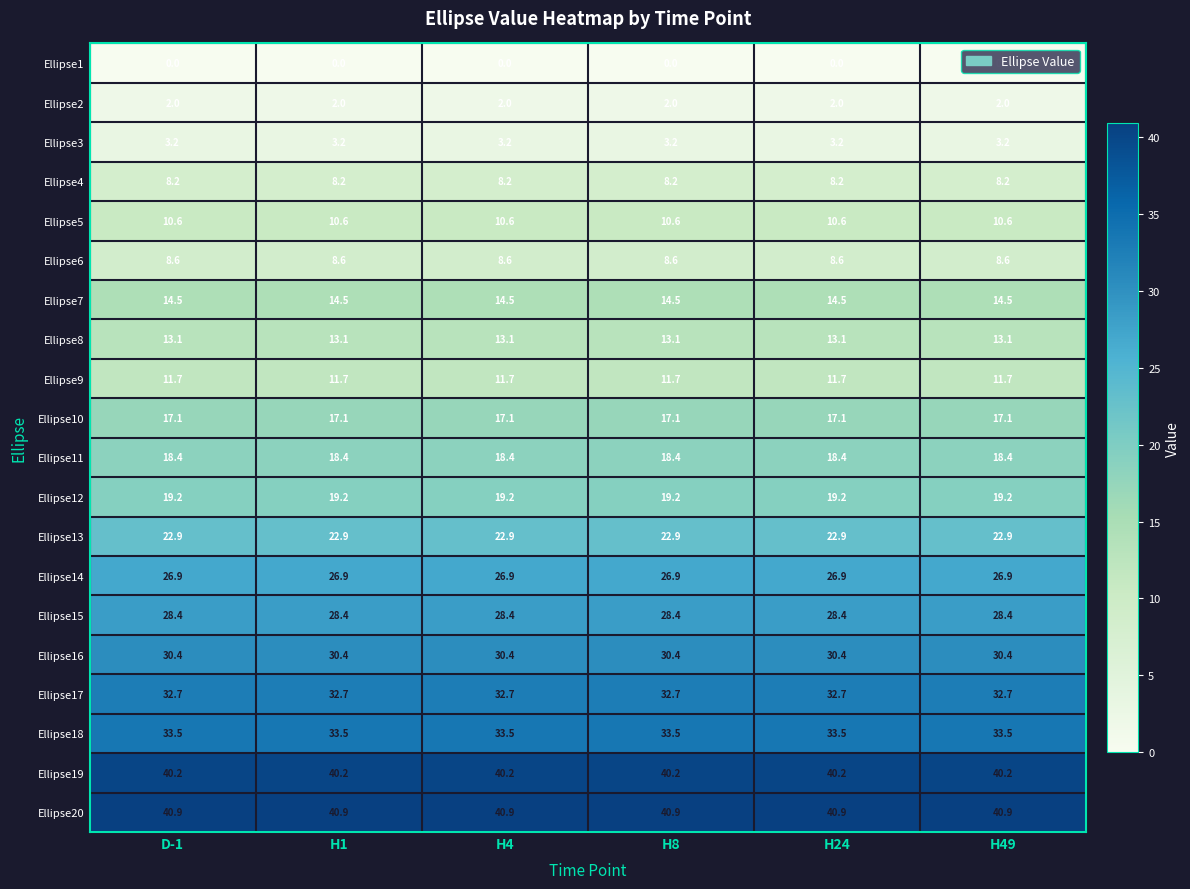

At how many categories does at least one series exceed 21?

6